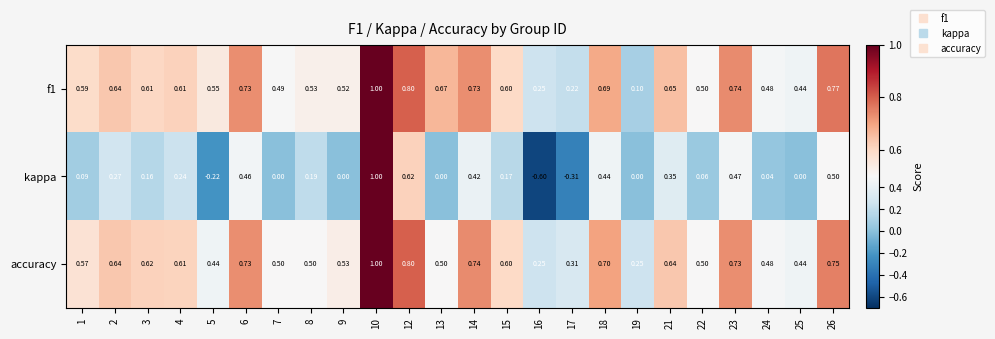

At how many categories does at least one series exceed 0?

24